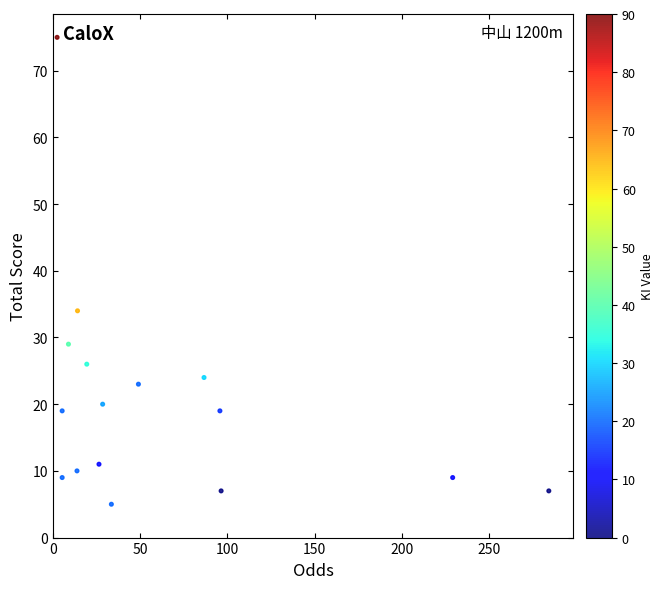

What is the range of Y values (max minus min)?

70